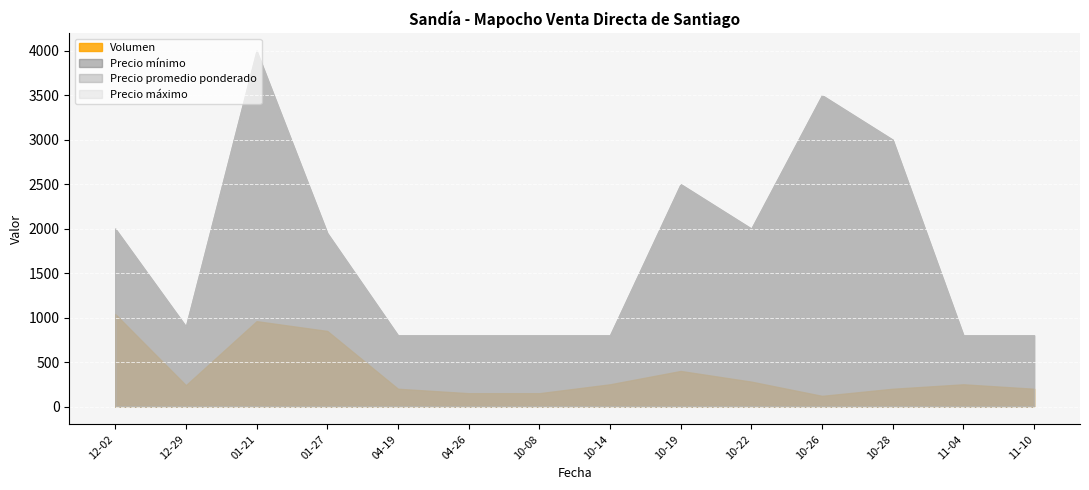

True or false: Precio minimo has more than 1 points higher than both neighbors.

True